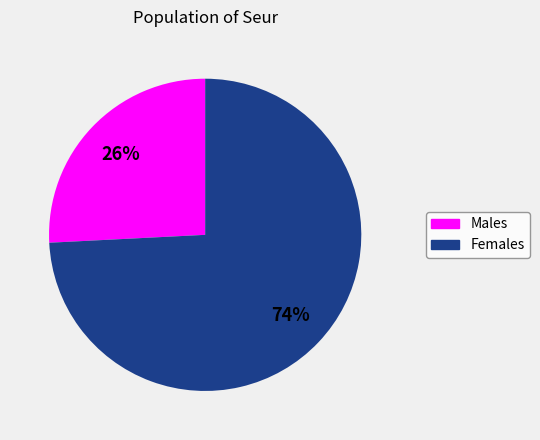

To the nearest percent, what is the difference between the largest and smallest slice percentages?

48%